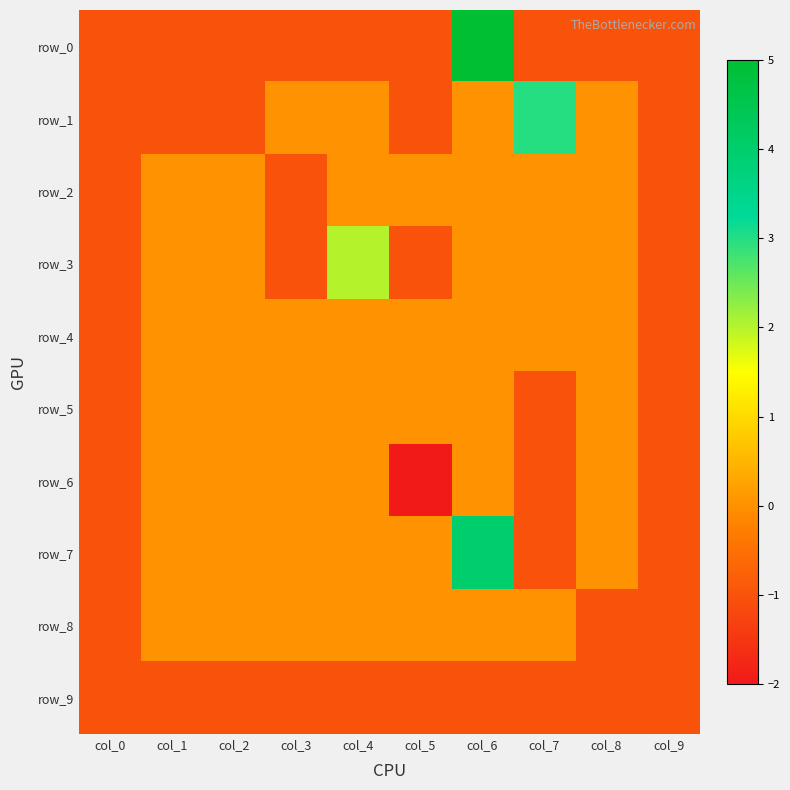

Reading left to right, transcribe all the data shown in this chart.

row_0: col_0=-1	col_1=-1	col_2=-1	col_3=-1	col_4=-1	col_5=-1	col_6=5	col_7=-1	col_8=-1	col_9=-1
row_1: col_0=-1	col_1=-1	col_2=-1	col_3=0	col_4=0	col_5=-1	col_6=0	col_7=3	col_8=0	col_9=-1
row_2: col_0=-1	col_1=0	col_2=0	col_3=-1	col_4=0	col_5=0	col_6=0	col_7=0	col_8=0	col_9=-1
row_3: col_0=-1	col_1=0	col_2=0	col_3=-1	col_4=2	col_5=-1	col_6=0	col_7=0	col_8=0	col_9=-1
row_4: col_0=-1	col_1=0	col_2=0	col_3=0	col_4=0	col_5=0	col_6=0	col_7=0	col_8=0	col_9=-1
row_5: col_0=-1	col_1=0	col_2=0	col_3=0	col_4=0	col_5=0	col_6=0	col_7=-1	col_8=0	col_9=-1
row_6: col_0=-1	col_1=0	col_2=0	col_3=0	col_4=0	col_5=-2	col_6=0	col_7=-1	col_8=0	col_9=-1
row_7: col_0=-1	col_1=0	col_2=0	col_3=0	col_4=0	col_5=0	col_6=4	col_7=-1	col_8=0	col_9=-1
row_8: col_0=-1	col_1=0	col_2=0	col_3=0	col_4=0	col_5=0	col_6=0	col_7=0	col_8=-1	col_9=-1
row_9: col_0=-1	col_1=-1	col_2=-1	col_3=-1	col_4=-1	col_5=-1	col_6=-1	col_7=-1	col_8=-1	col_9=-1